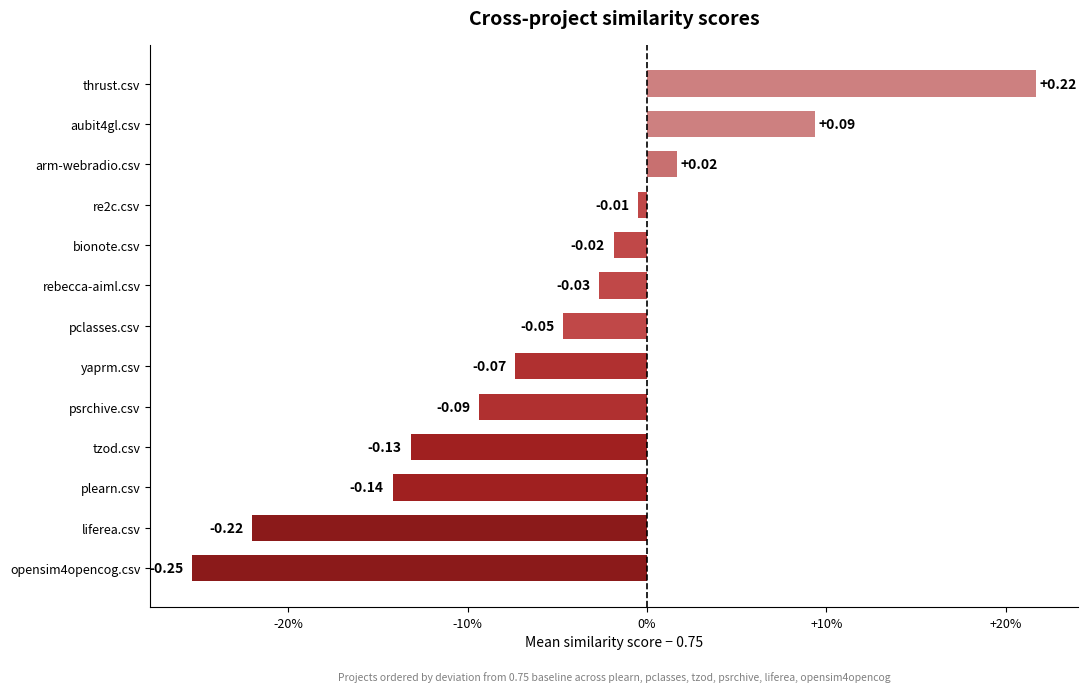

How many series are shown in this chart?

1